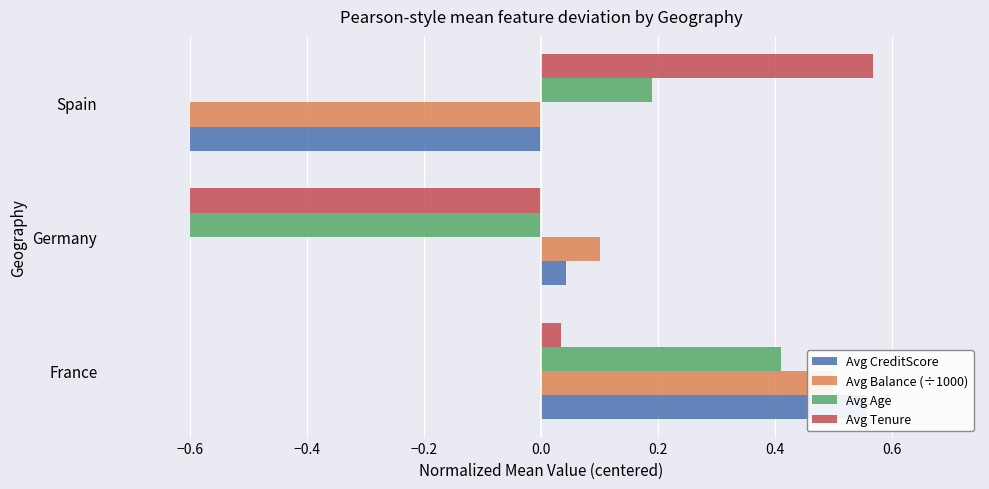

How many values in Avg Tenure are below zero?

1